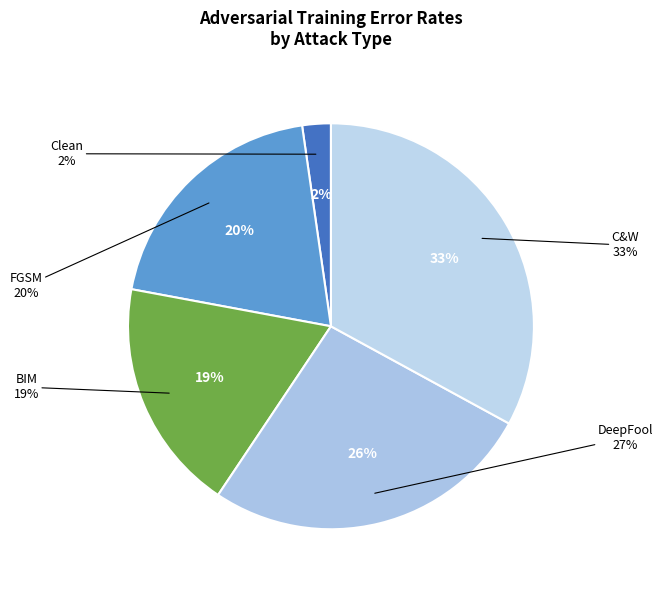

Which category has the smallest portion of the pie?

Clean